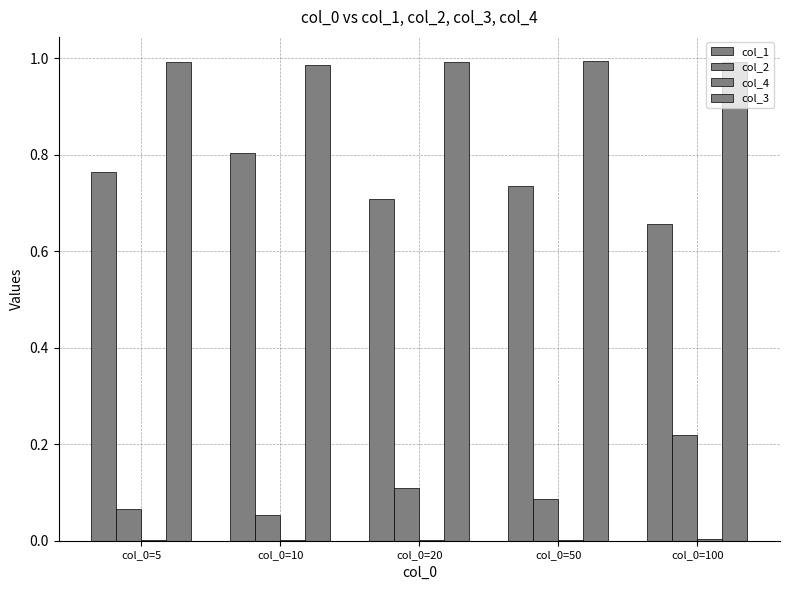

Where is col_3 nearest to the value 0?

col_0=10